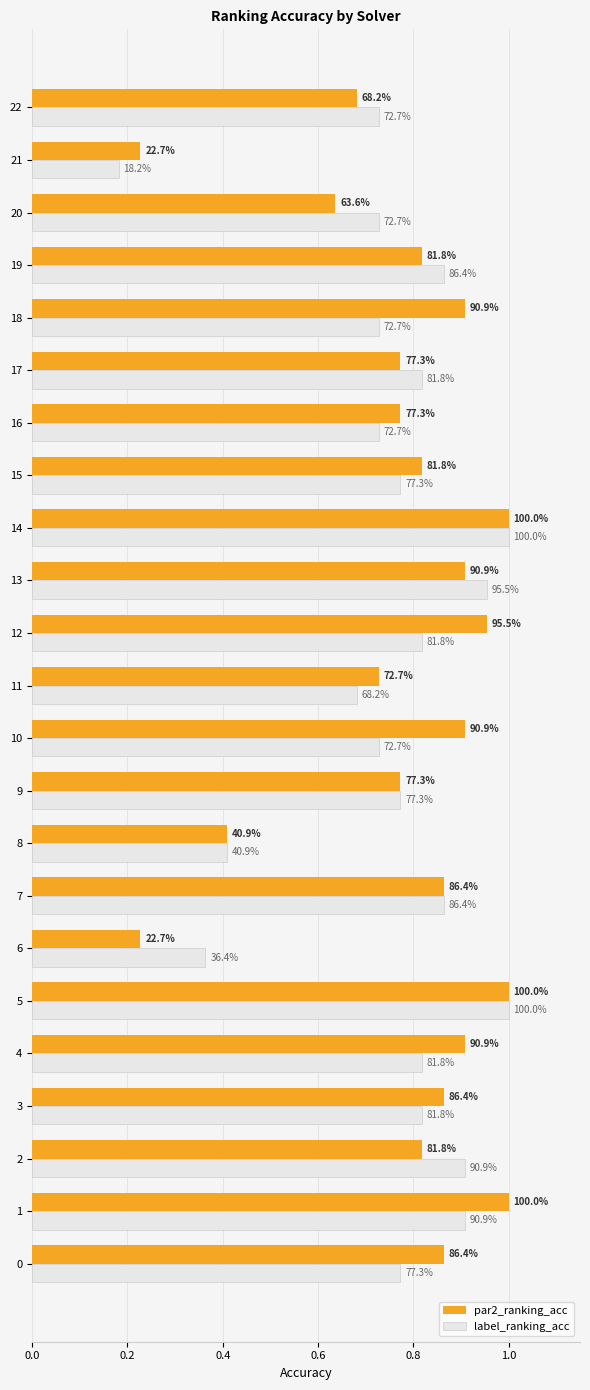

What is the total value across all series at 17?

1.6